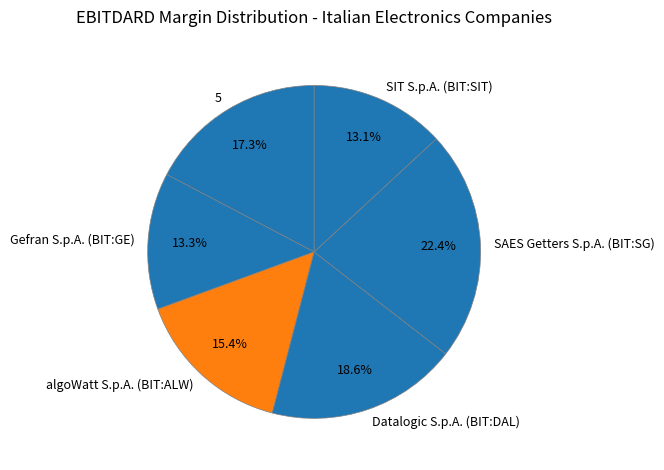

Between Datalogic S.p.A. (BIT:DAL) and SAES Getters S.p.A. (BIT:SG), which is larger?

SAES Getters S.p.A. (BIT:SG)